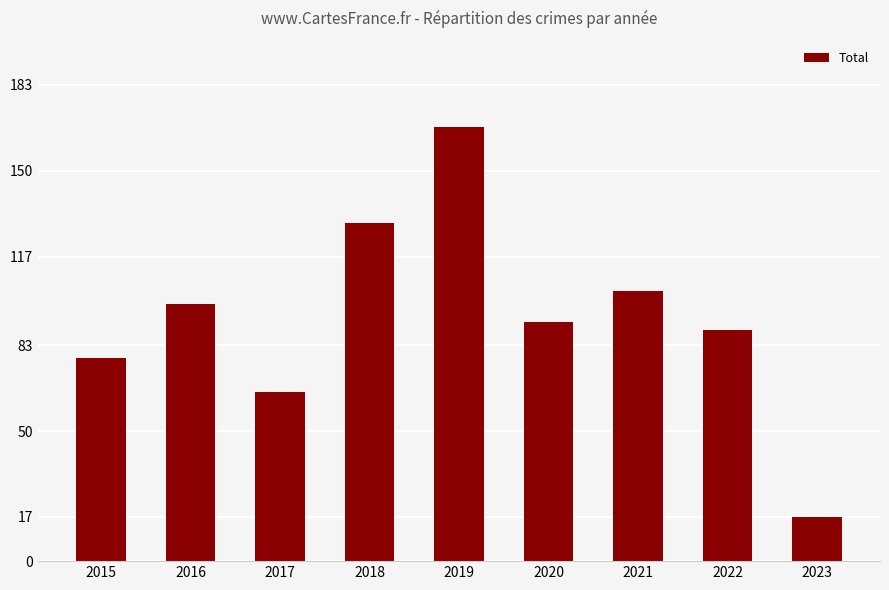

At which label does the data first exceed 92?

2016